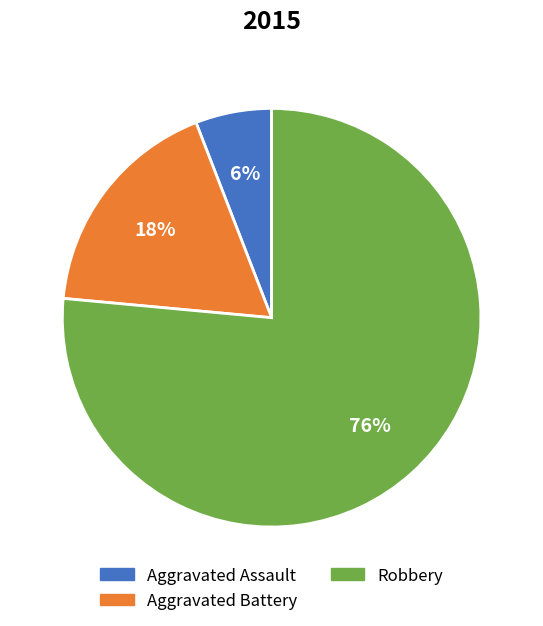

The Aggravated Assault slice represents 6% of the pie. True or false?

True